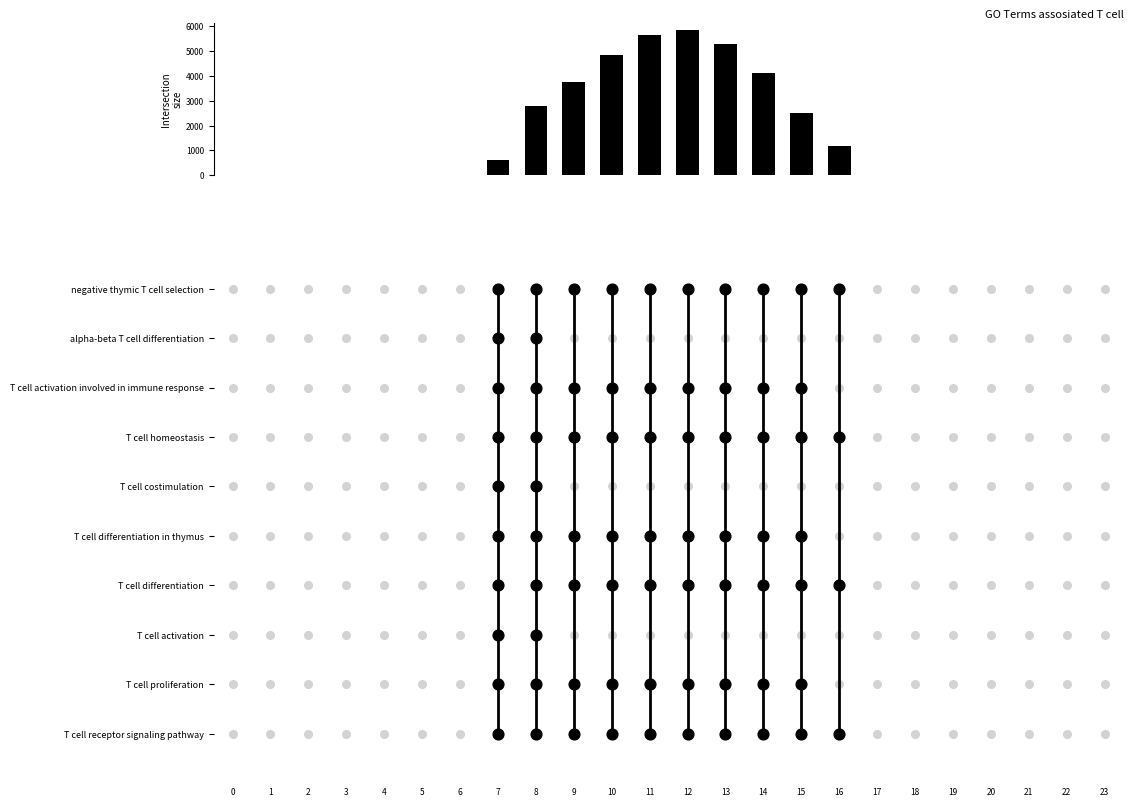

How many series are shown in this chart?

1